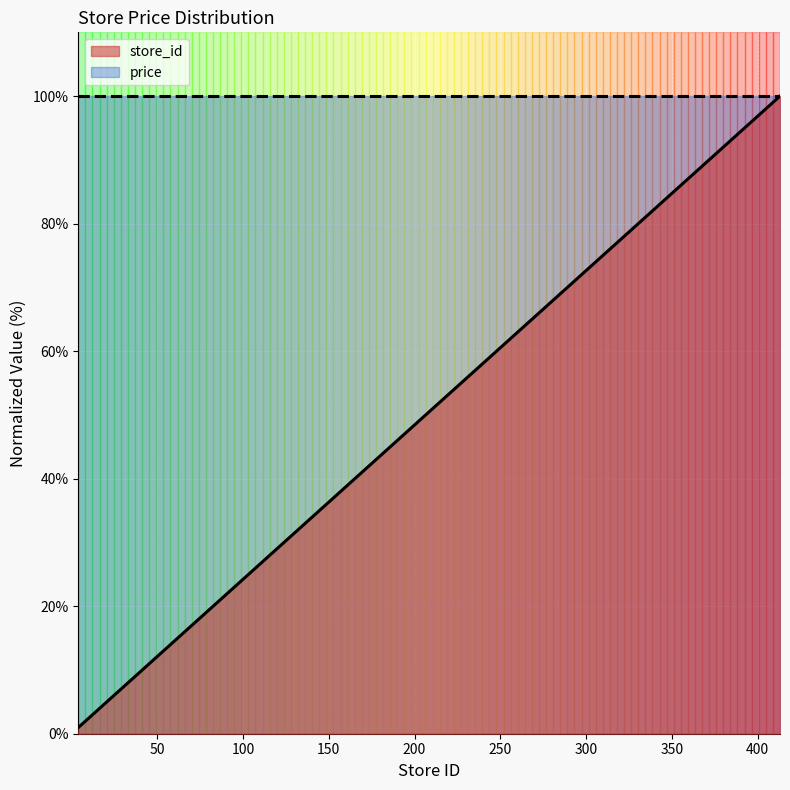

What is the maximum value for store_id?

100.0